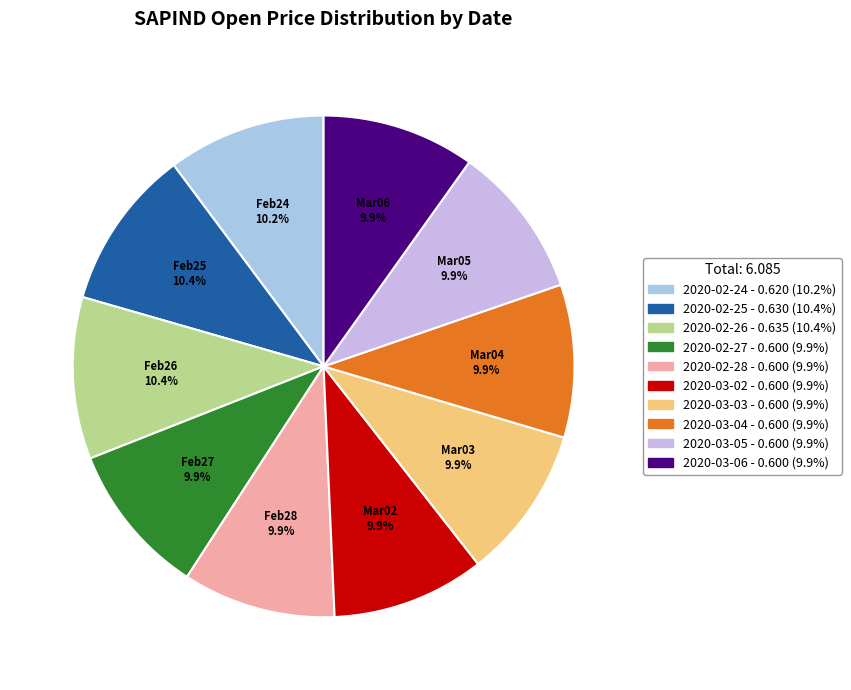

What percentage is NOT represented by 2020-03-04?

90.1%